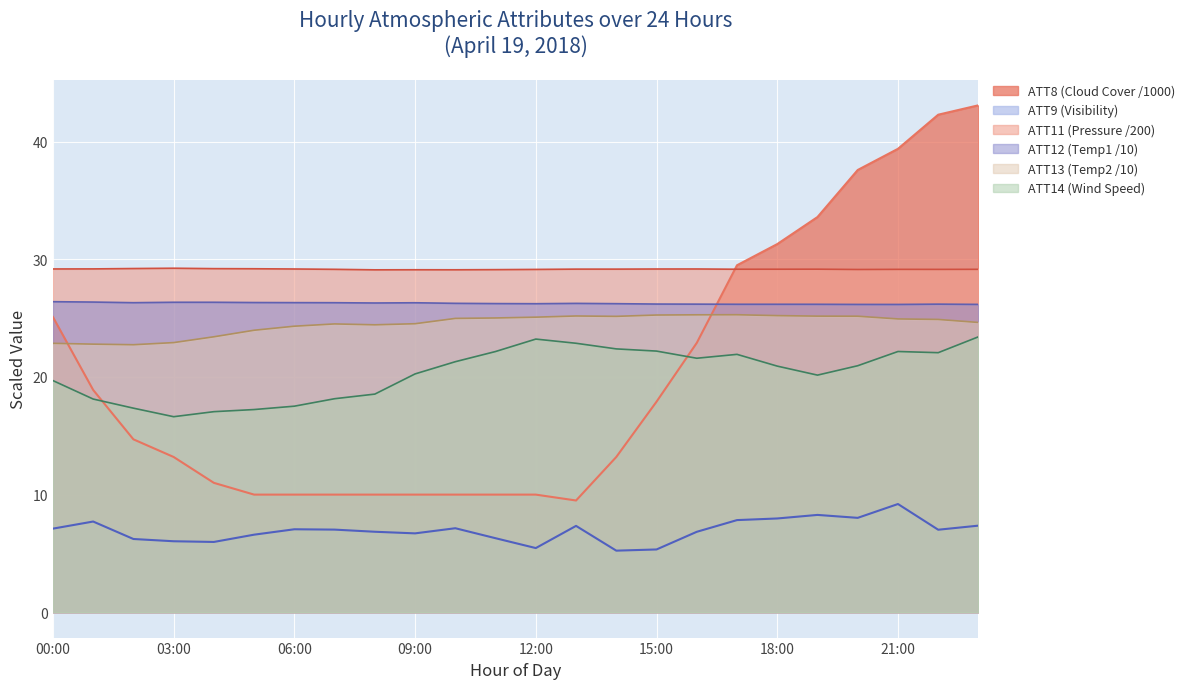

How many series are shown in this chart?

6